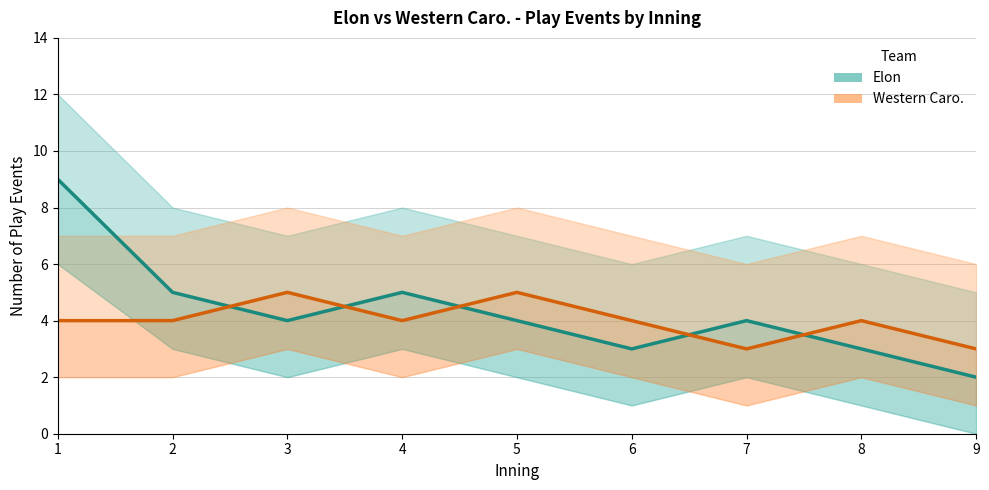

What is the sum of all Elon values?

39